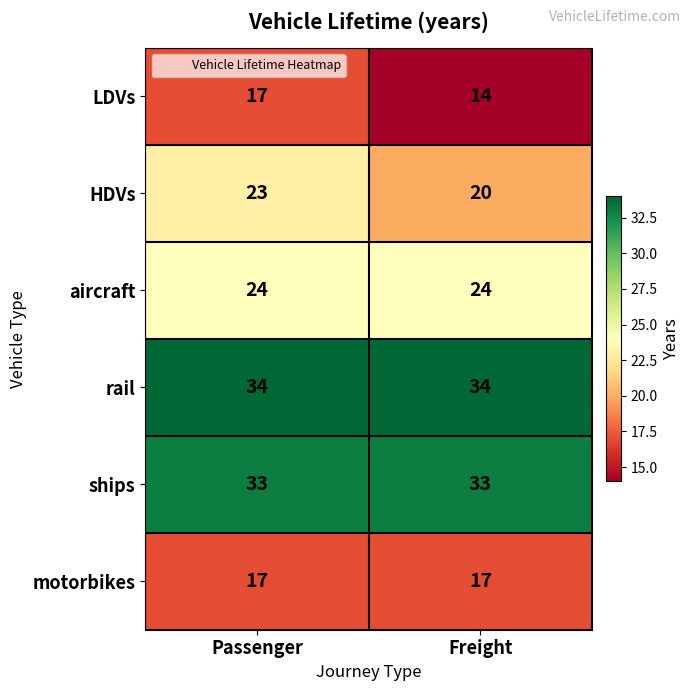

What is the greatest value displayed?

34